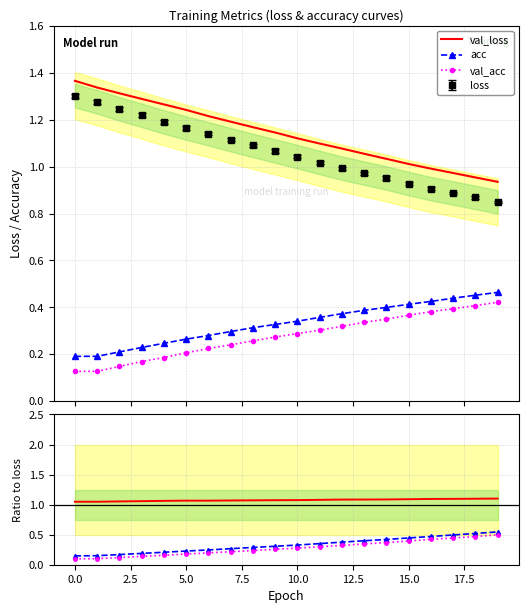

True or false: loss and val_acc cross at least once.

False